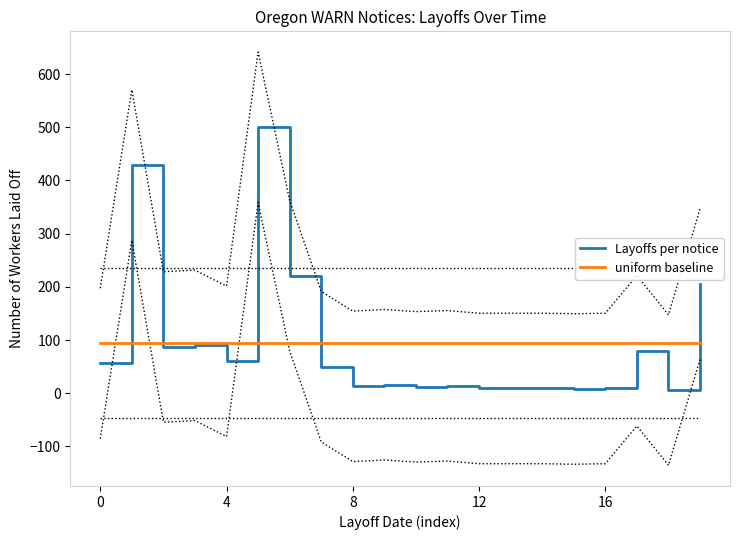

What is the highest value of the Layoffs per notice series?

500.0